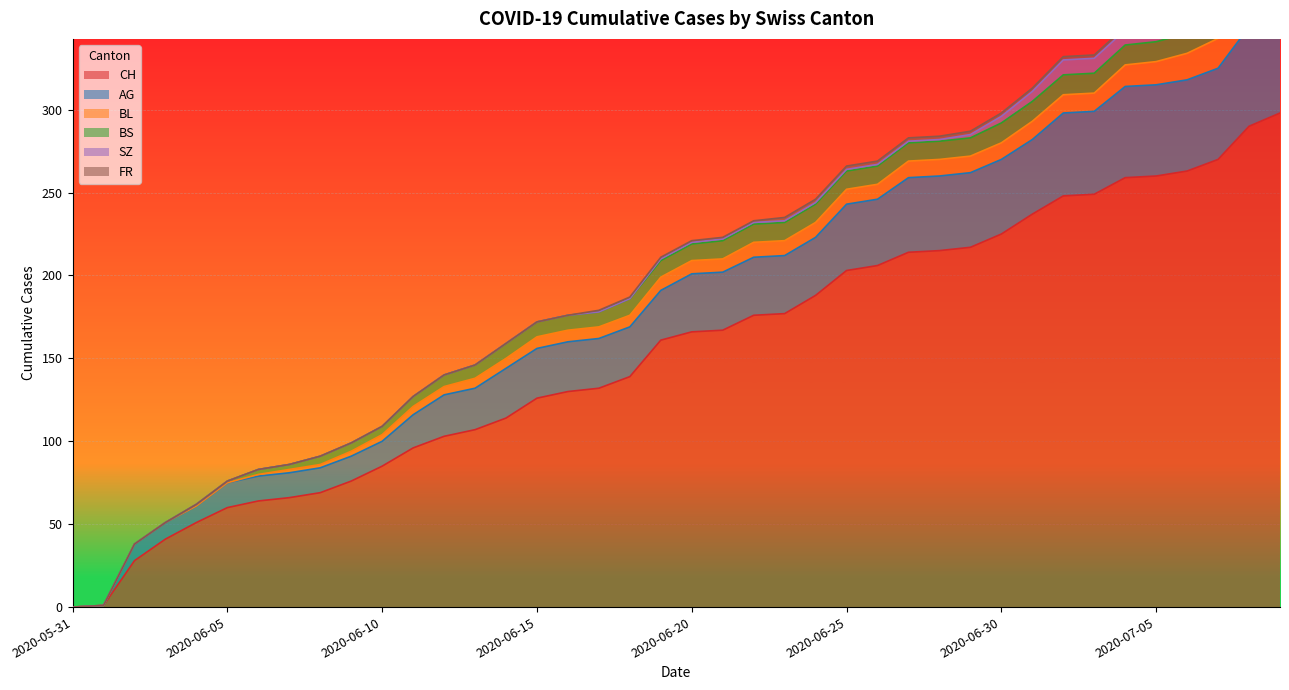

True or false: AG and SZ cross at least once.

False